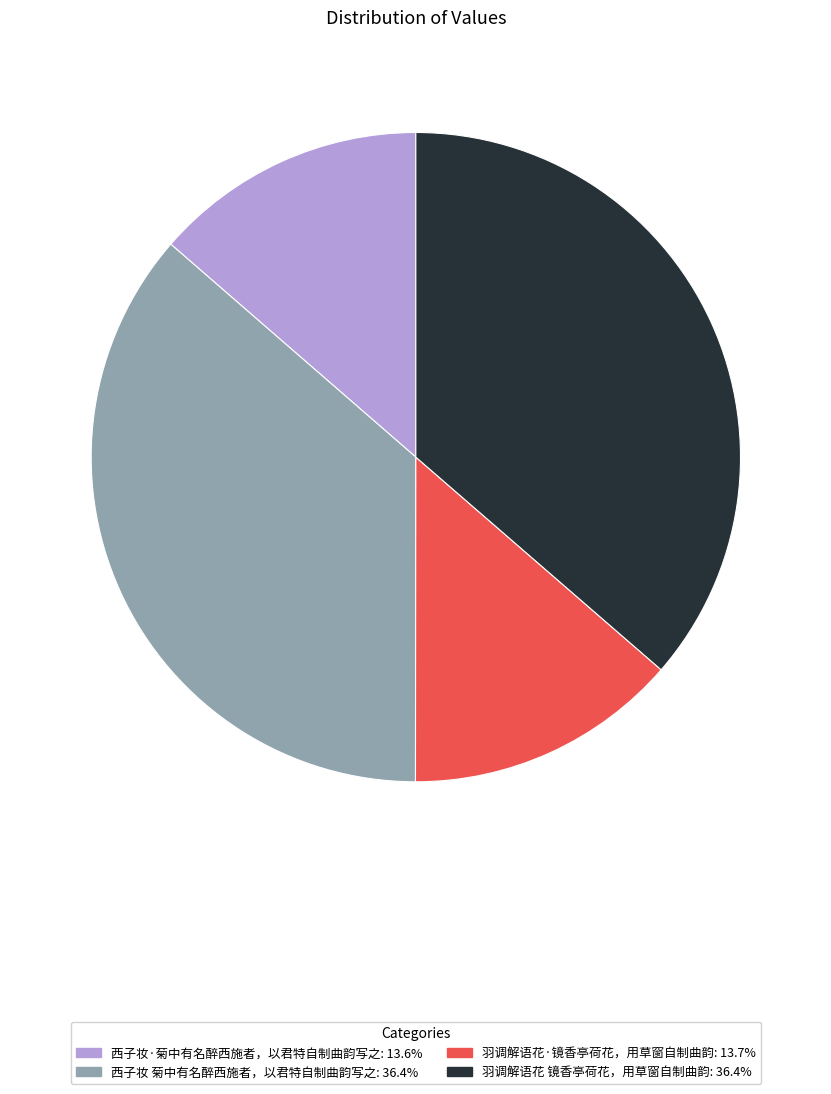

Do 西子妆 菊中有名醉西施者，以君特自制曲韵写之: 36.4% and 羽调解语花 镜香亭荷花，用草窗自制曲韵: 36.4% together represent more than half of the pie?

Yes